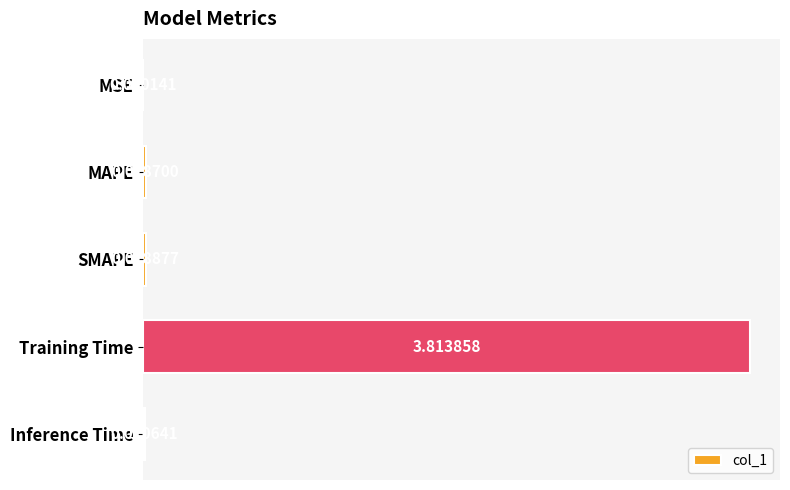

What is the change in value from MSE to Training Time?

+3.8